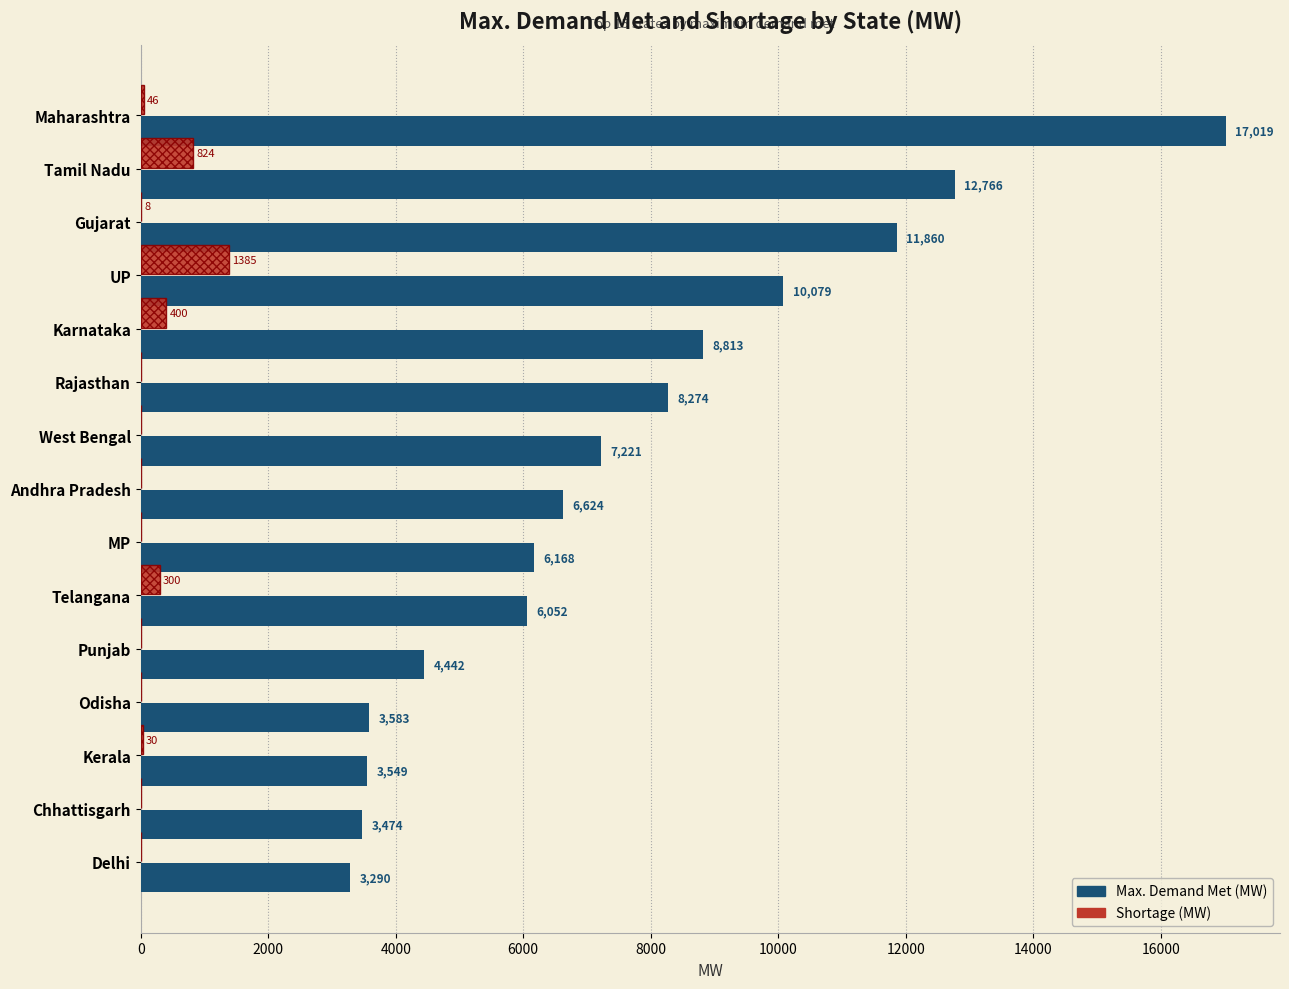

Is it true that Max. Demand Met (MW) equals 8274 at Rajasthan?

True